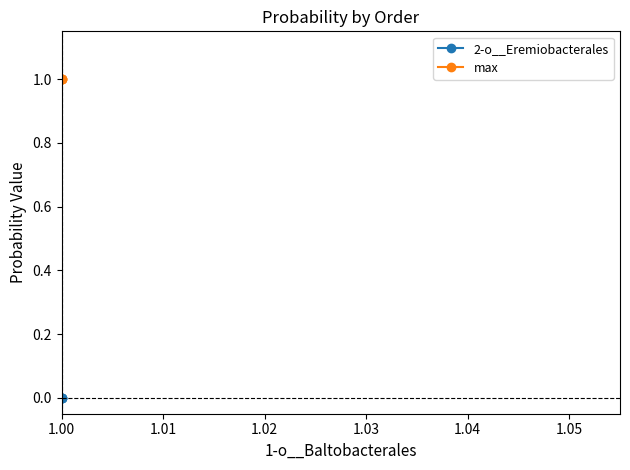

Is this an area chart (filled region under the line)?

No